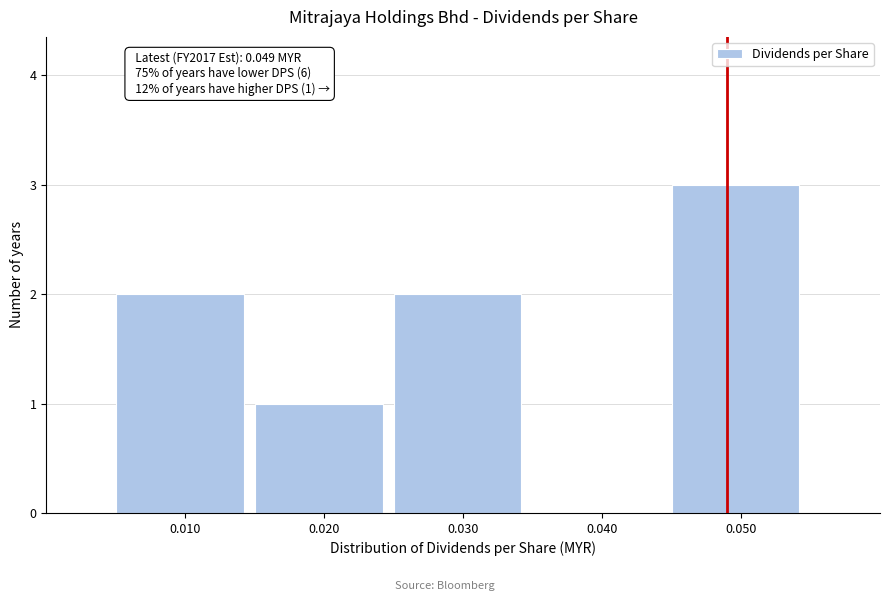

Which range on the x-axis has the tallest bar?

0.045 to 0.055